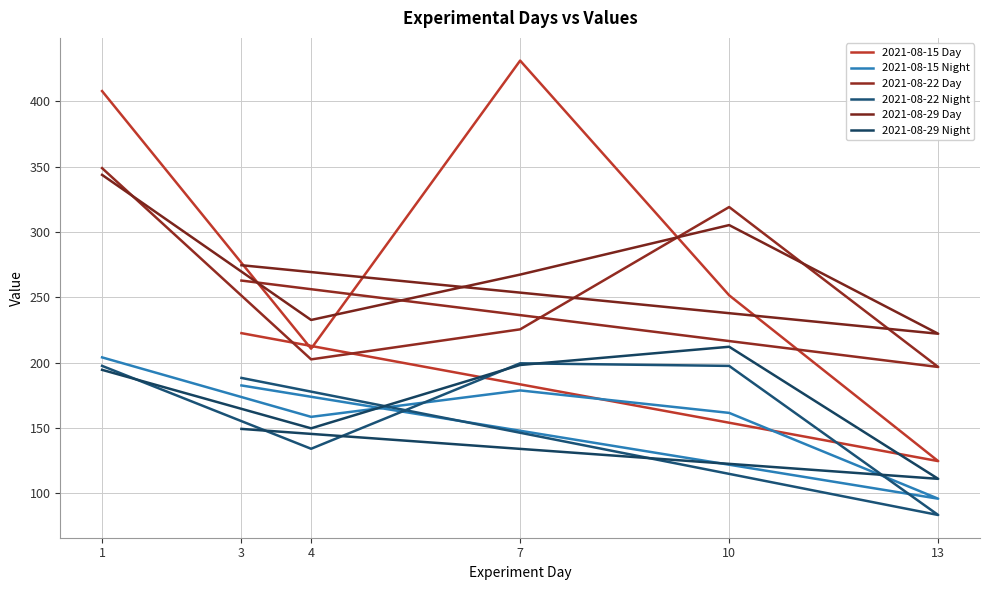

Reading left to right, extract all data points from this chart.

2021-08-15 Day: 1=407.7	4=210.7	7=431.0	10=251.5	13=124.7	3=222.5
2021-08-15 Night: 1=204.0	4=158.5	7=178.7	10=161.5	13=95.9	3=182.5
2021-08-22 Day: 1=348.8	4=202.5	7=225.4	10=319.0	13=196.7	3=262.8
2021-08-22 Night: 1=197.5	4=134.1	7=199.5	10=197.5	13=83.4	3=188.3
2021-08-29 Day: 1=343.6	4=232.6	7=267.3	10=305.2	13=222.1	3=274.5
2021-08-29 Night: 1=194.5	4=149.7	7=198.2	10=212.1	13=111.1	3=149.3